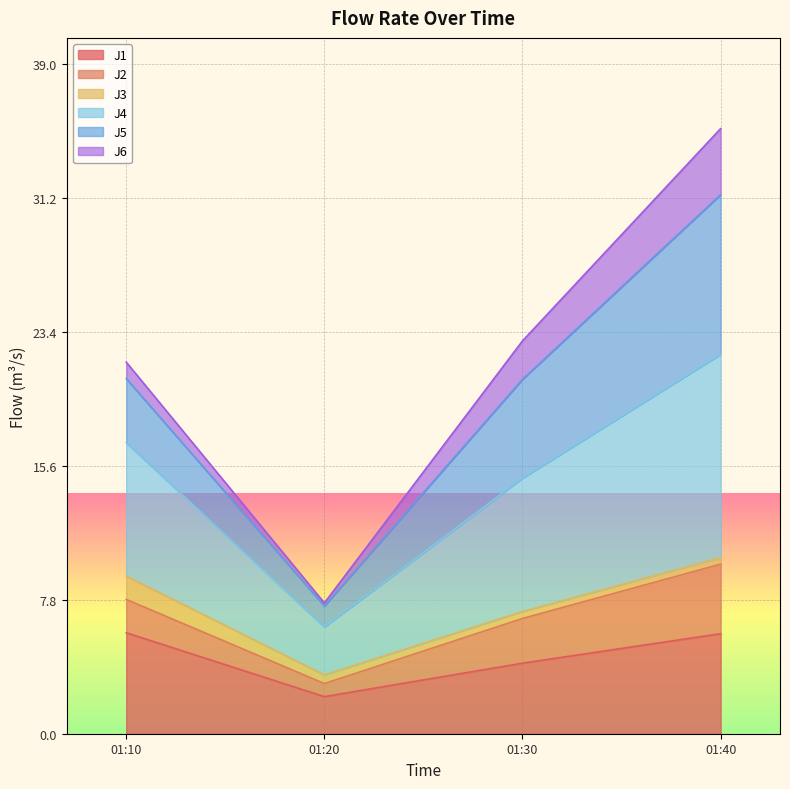

What is the lowest value of the J1 series?

2.2